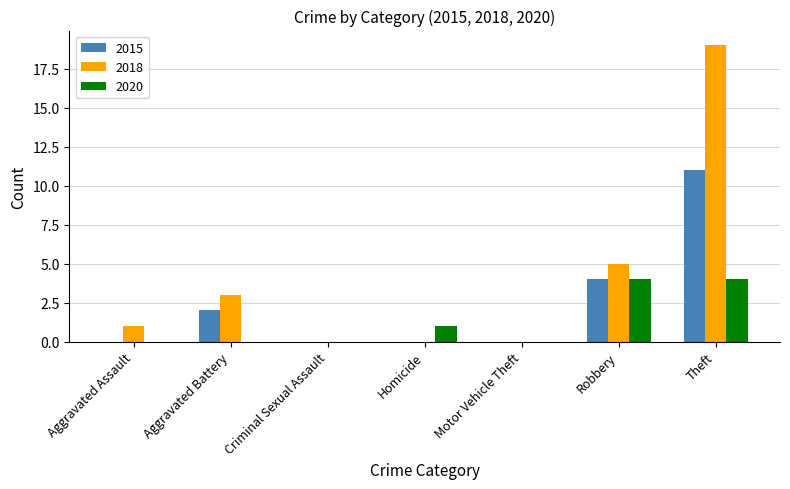

Reading right to left, transcribe all the data shown in this chart.

2015: Theft=11	Robbery=4	Motor Vehicle Theft=0	Homicide=0	Criminal Sexual Assault=0	Aggravated Battery=2	Aggravated Assault=0
2018: Theft=19	Robbery=5	Motor Vehicle Theft=0	Homicide=0	Criminal Sexual Assault=0	Aggravated Battery=3	Aggravated Assault=1
2020: Theft=4	Robbery=4	Motor Vehicle Theft=0	Homicide=1	Criminal Sexual Assault=0	Aggravated Battery=0	Aggravated Assault=0